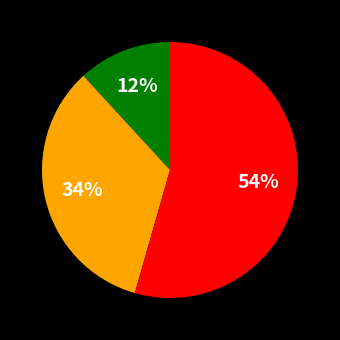

Does any single category account for the majority?

Yes